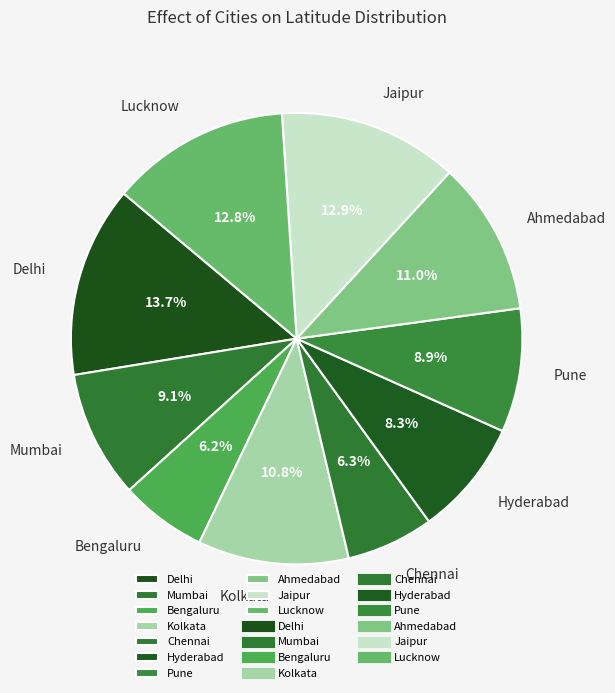

What percentage is the Delhi slice, to the nearest percent?

14%